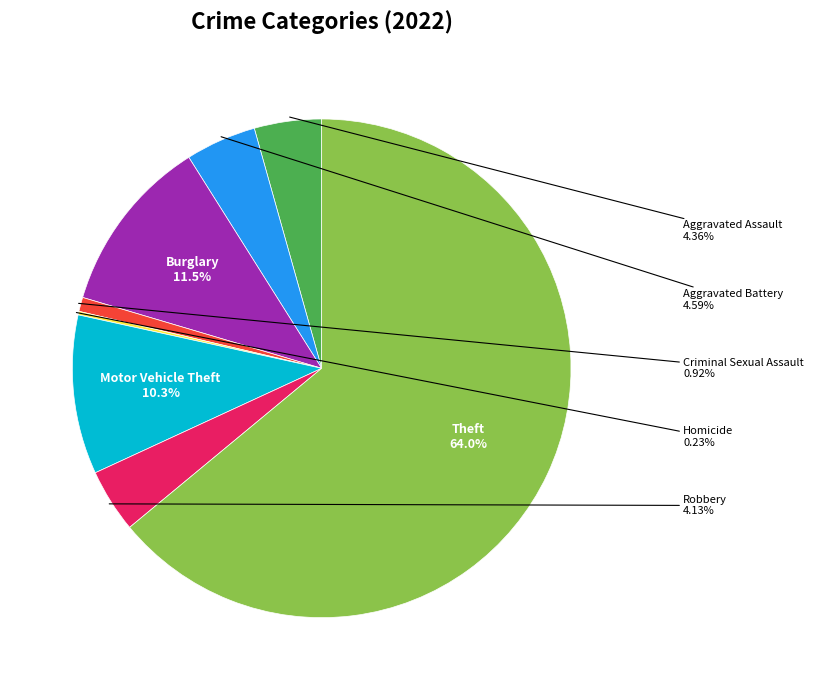

Is there any slice that represents more than half of the pie?

Yes